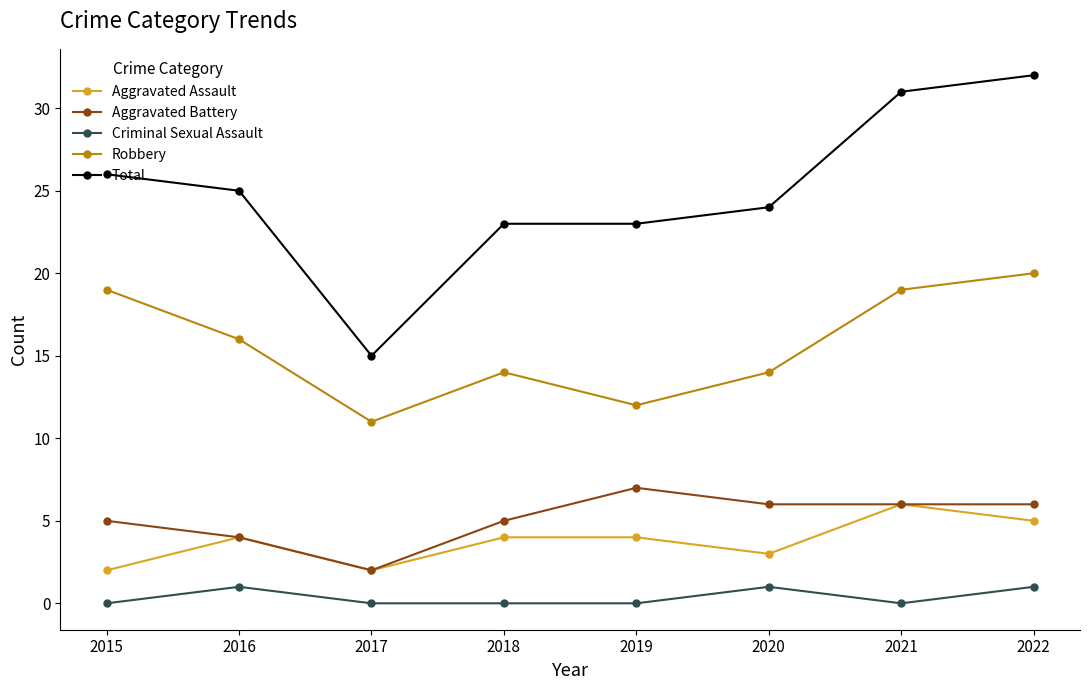

Is the value of Total at 2018 greater than the value of Aggravated Assault at 2016?

Yes